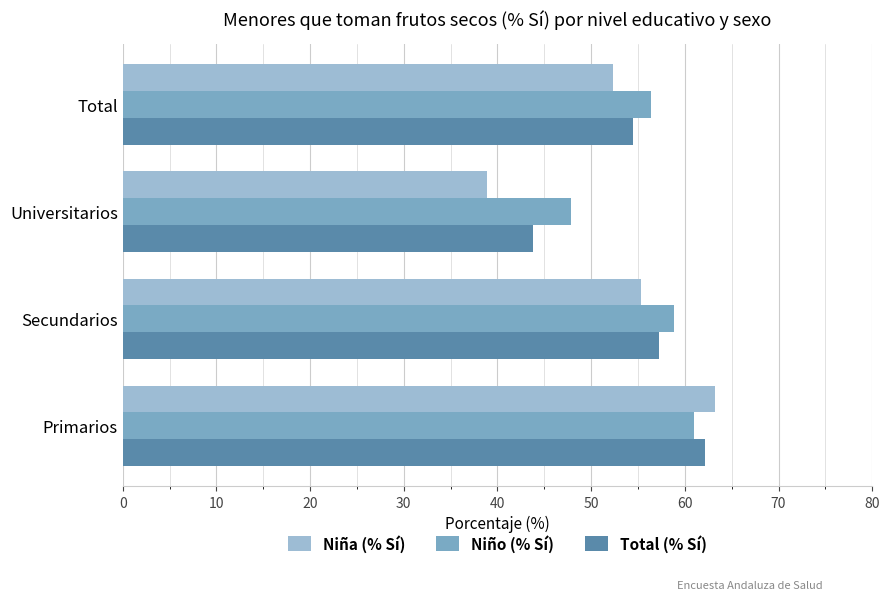

Which category has the highest value in the Niña (% Sí) series?

Primarios